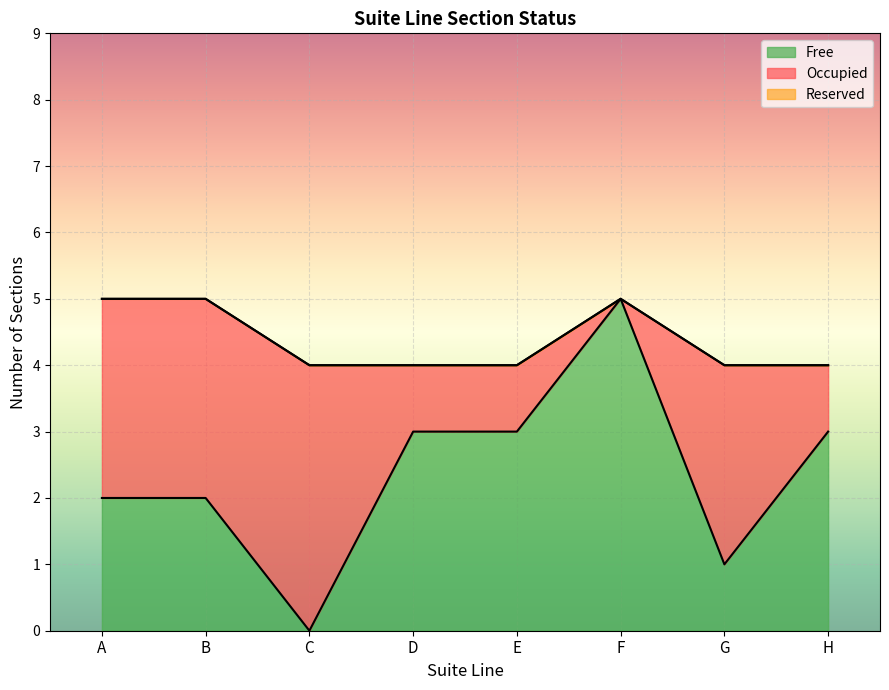

Is the value of Occupied at E greater than the value of Reserved at H?

Yes